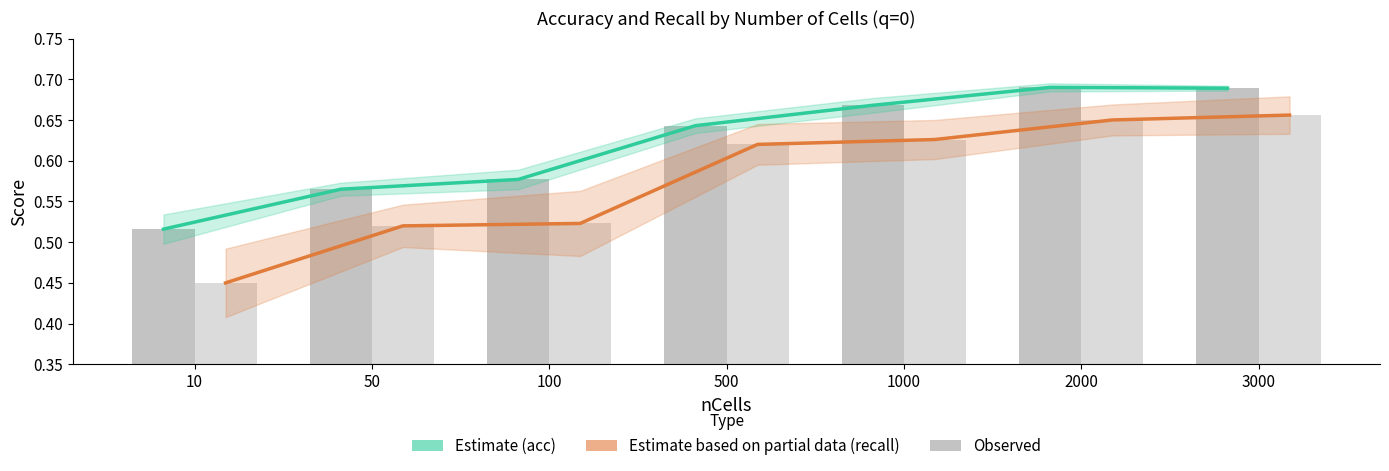

What is the sum of the Estimate (recall) values at 1000 and 50?

1.1